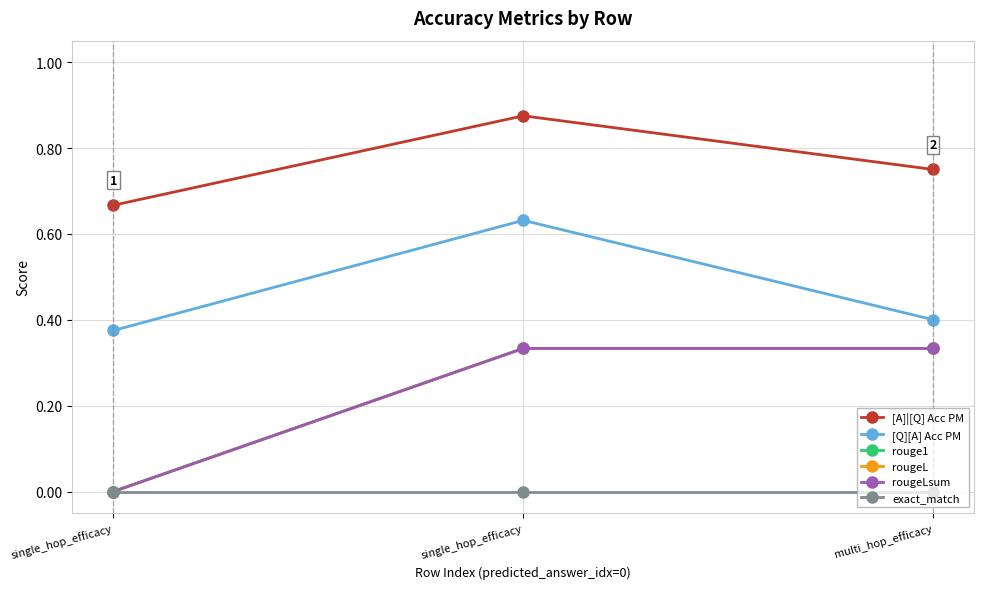

Which series has the largest total across all categories?

[A]|[Q] Acc PM